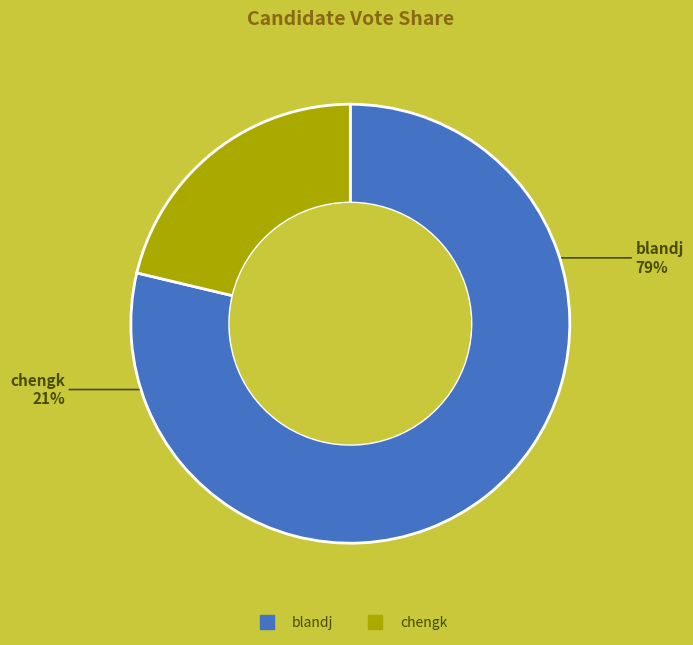

Which has a higher value, blandj or chengk?

blandj